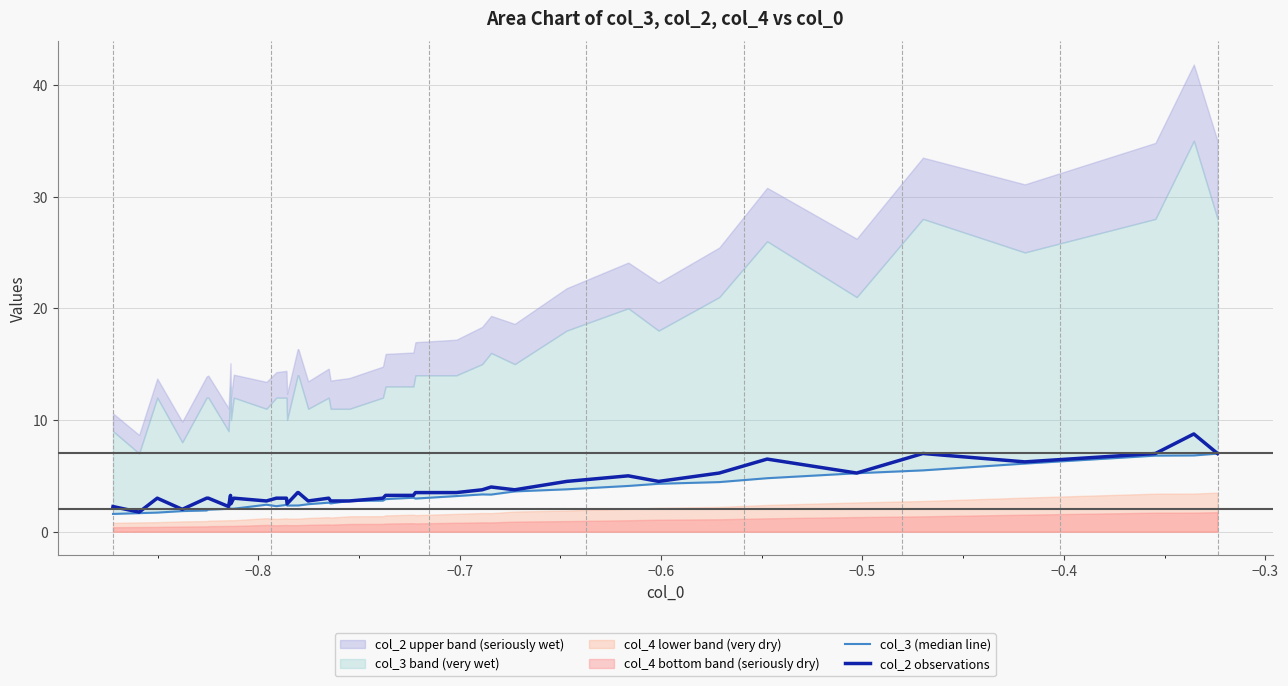

True or false: col_3 (median line) and col_2 observations intersect in this chart.

True